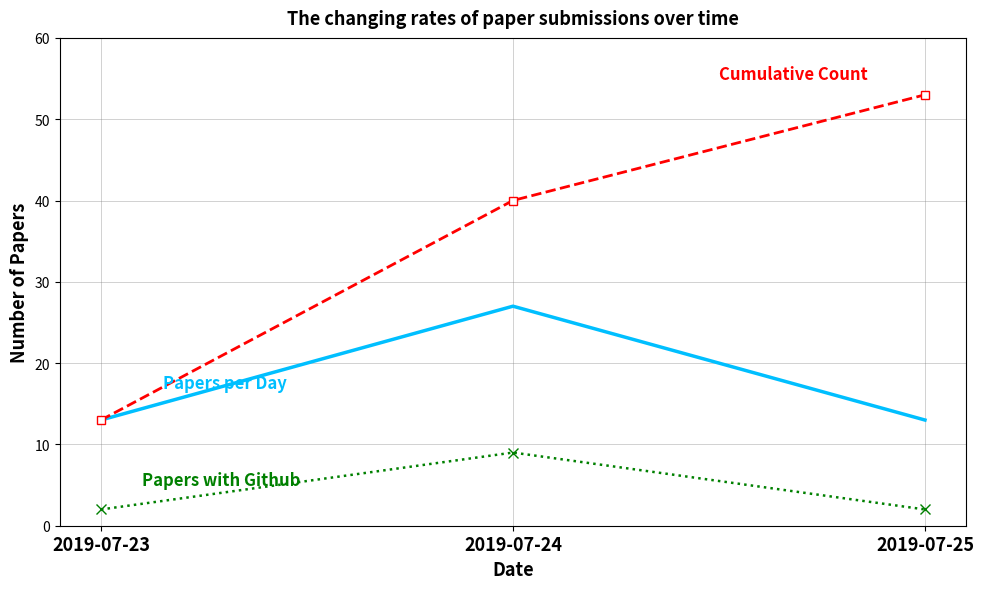

What is the greatest value displayed?

53